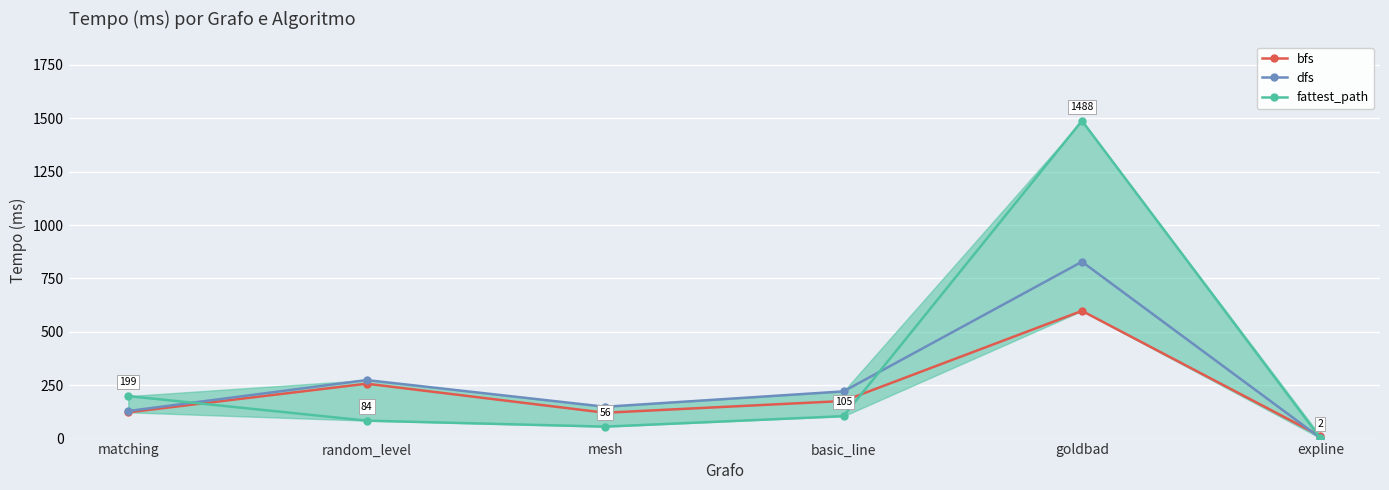

At which category does dfs reach its first local valley?

mesh